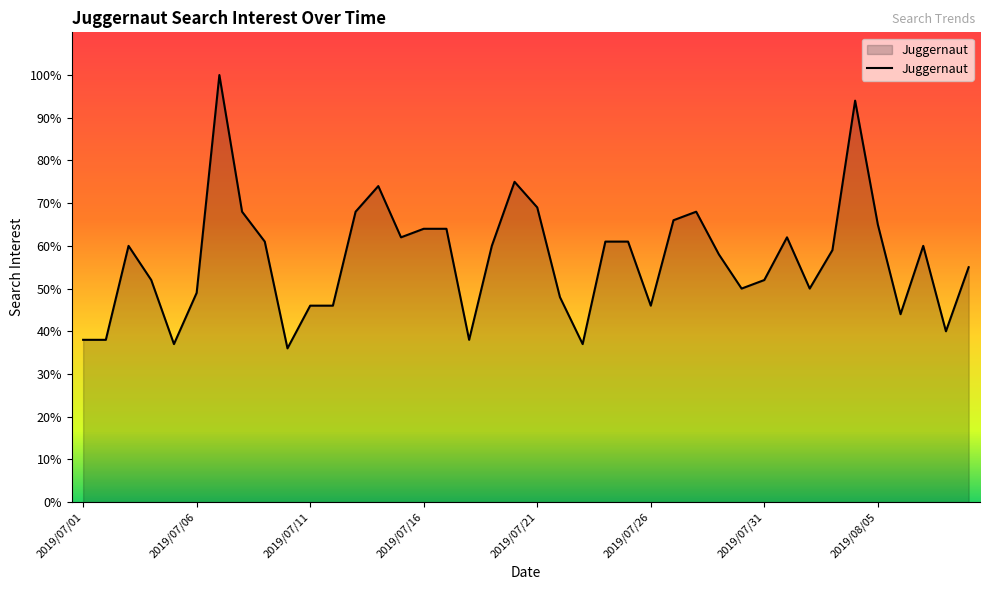

What is the smallest value displayed?

36